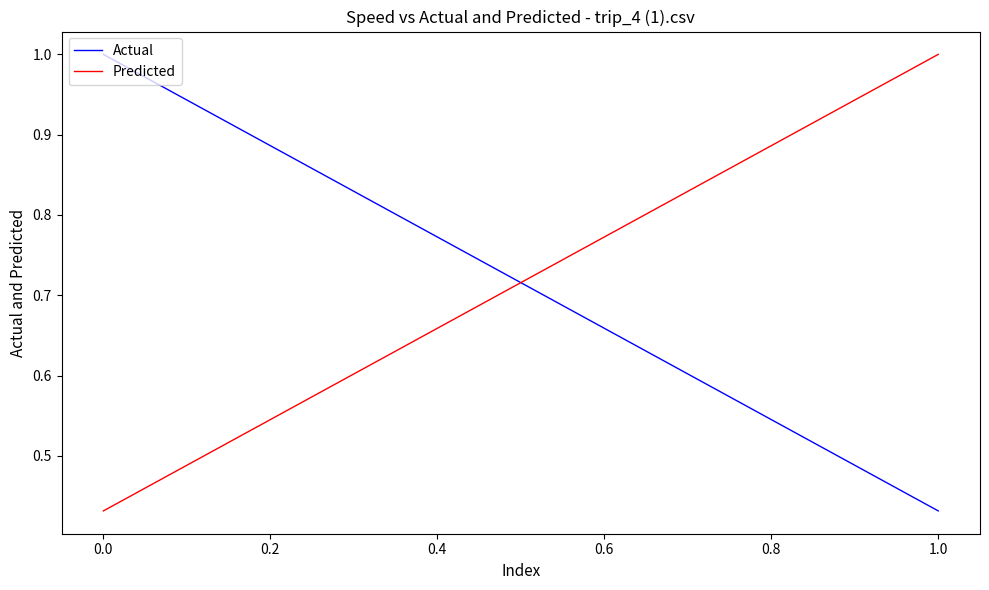

Which series has the widest spread of values?

Predicted